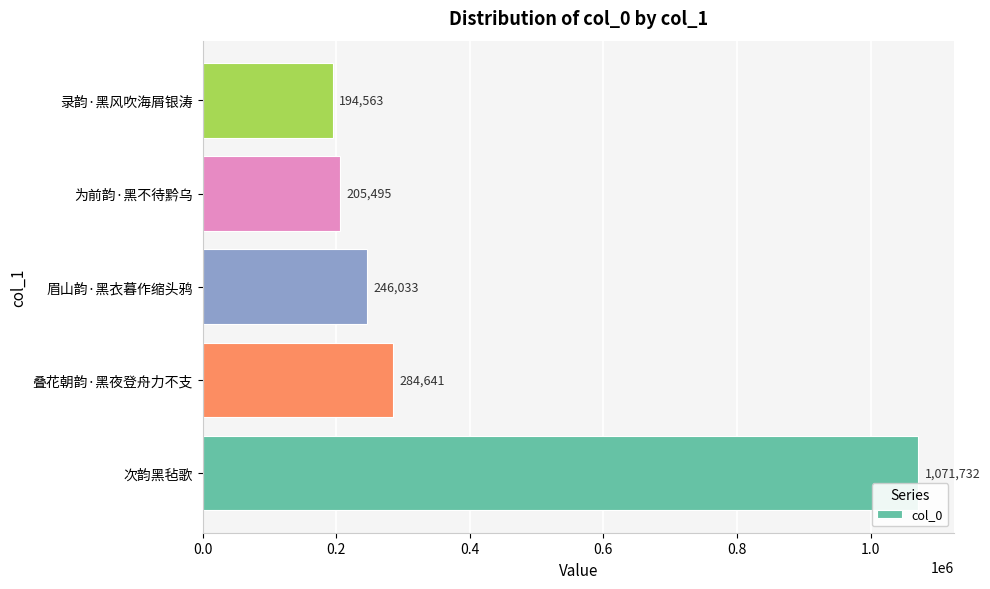

At which label is the value closest to 633147?

叠花朝韵·黑夜登舟力不支